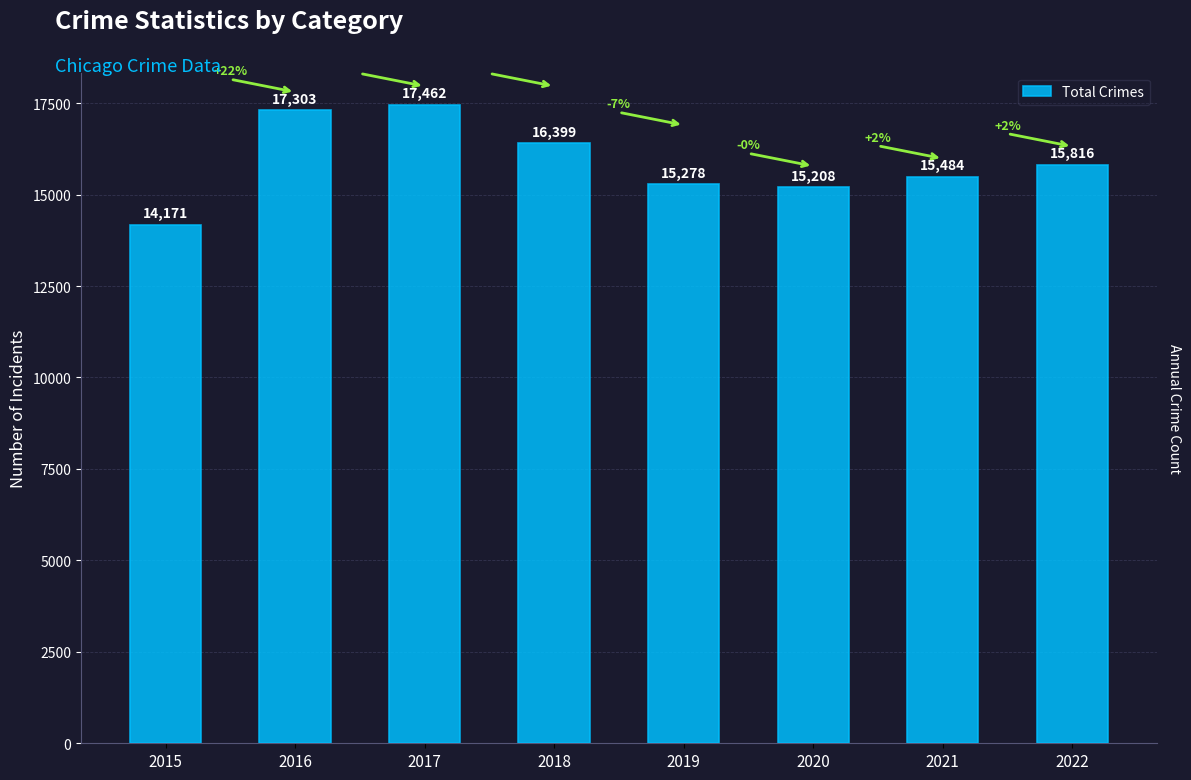

Reading left to right, what are all the values shown in this chart?

2015=14171	2016=17303	2017=17462	2018=16399	2019=15278	2020=15208	2021=15484	2022=15816